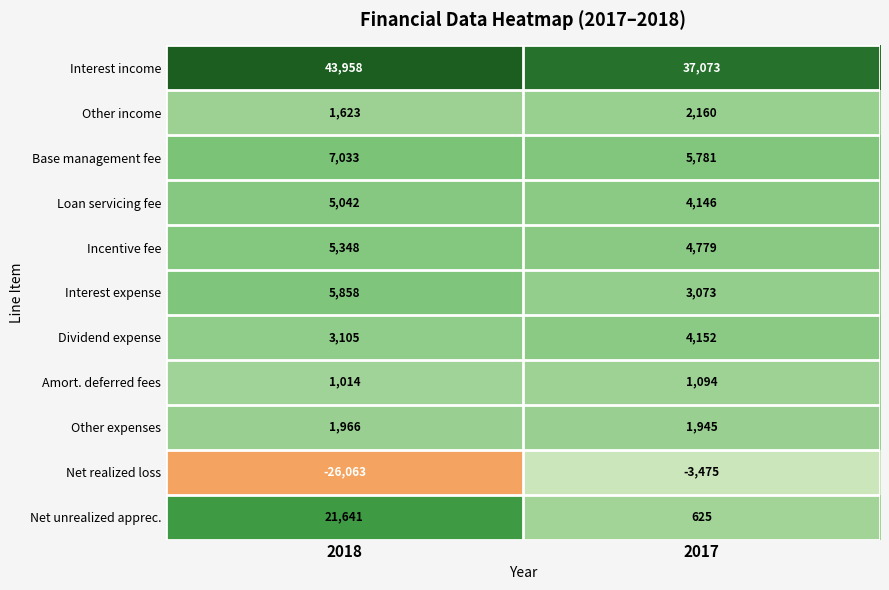

Reading right to left, what are all the values shown in this chart?

Interest income: 37073	43958
Other income: 2160	1623
Base management fee: 5781	7033
Loan servicing fee: 4146	5042
Incentive fee: 4779	5348
Interest expense: 3073	5858
Dividend expense: 4152	3105
Amort. deferred fees: 1094	1014
Other expenses: 1945	1966
Net realized loss: -3475	-26063
Net unrealized apprec.: 625	21641